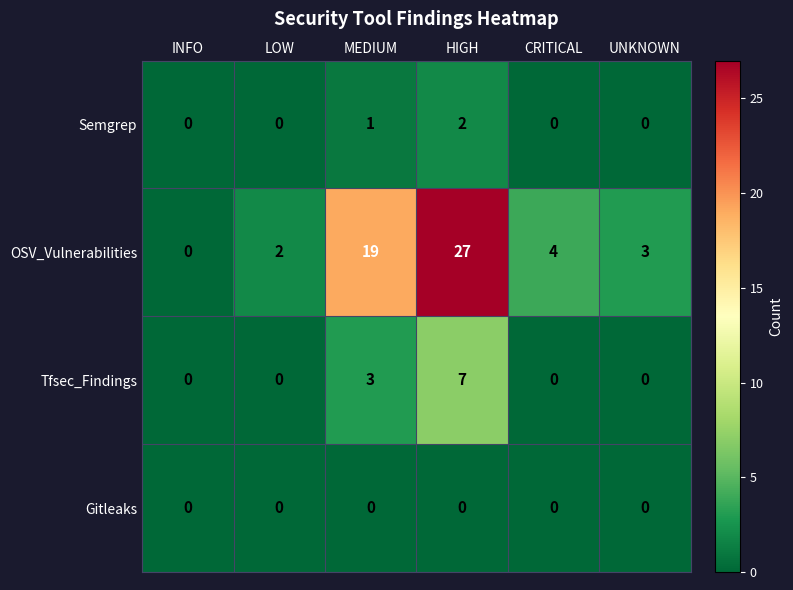

What is the sum of all Semgrep values?

3